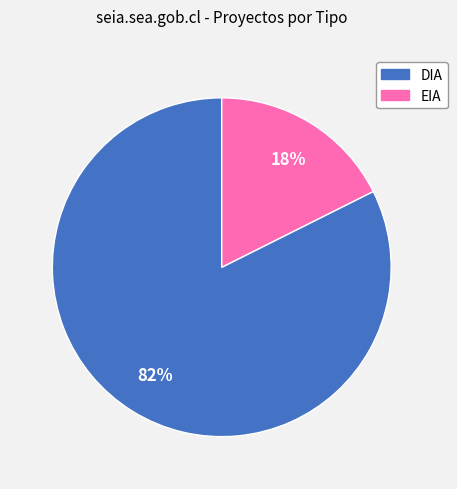

To the nearest percent, what is the combined percentage of EIA and DIA?

100%